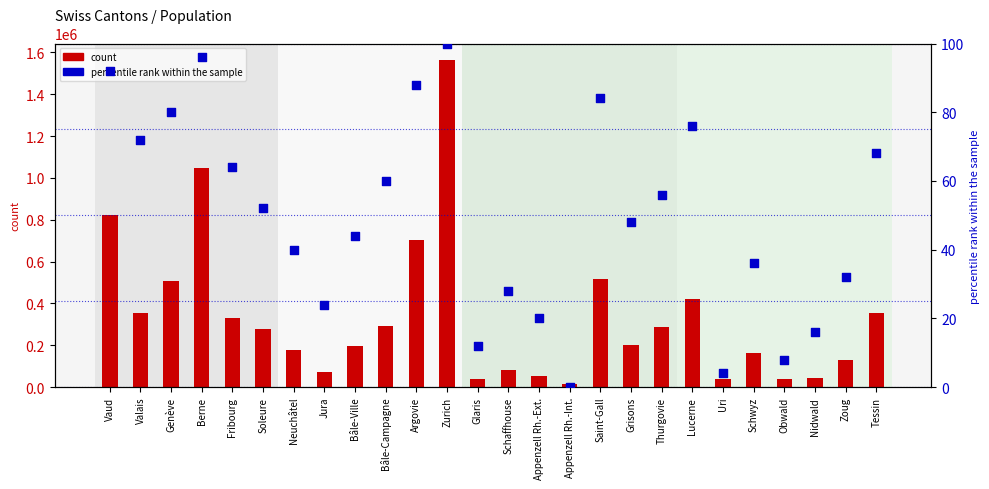

Which series has the widest spread of Y values?

count